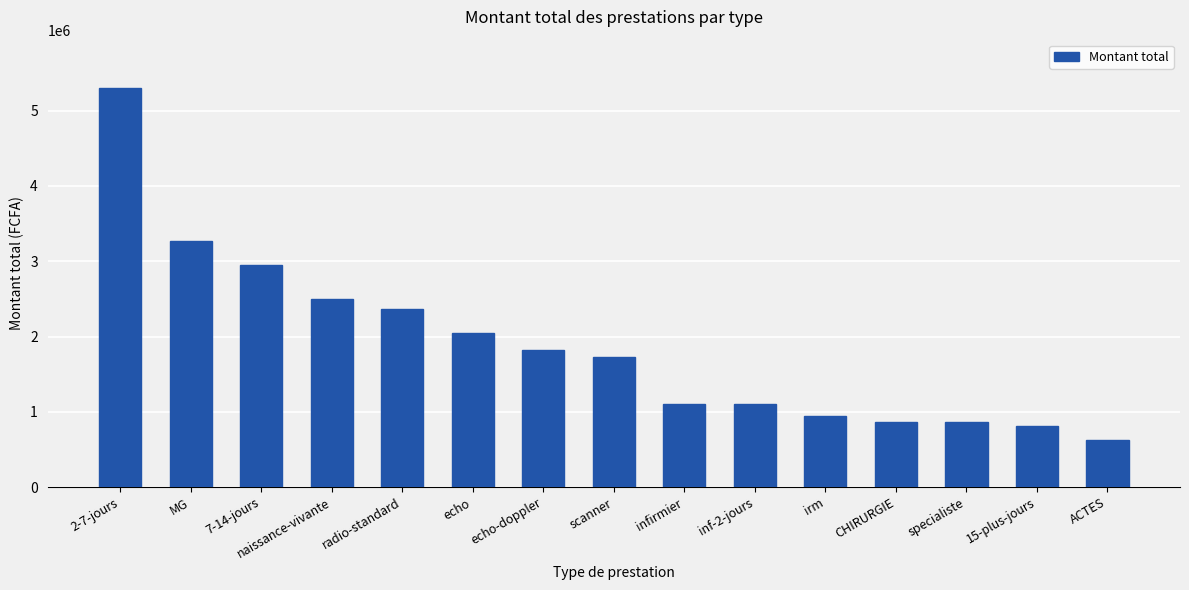

How many distinct data groups are displayed?

1